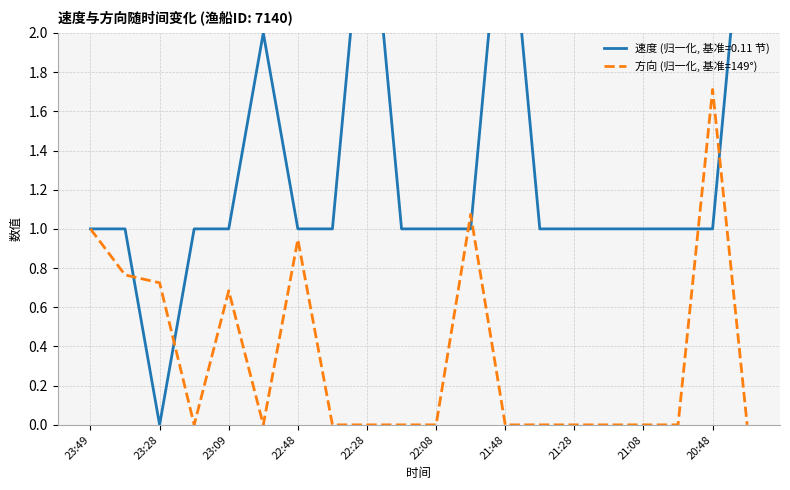

The 方向 (归一化, 基准=149°) series shows 2.4 at 20:48. True or false?

False